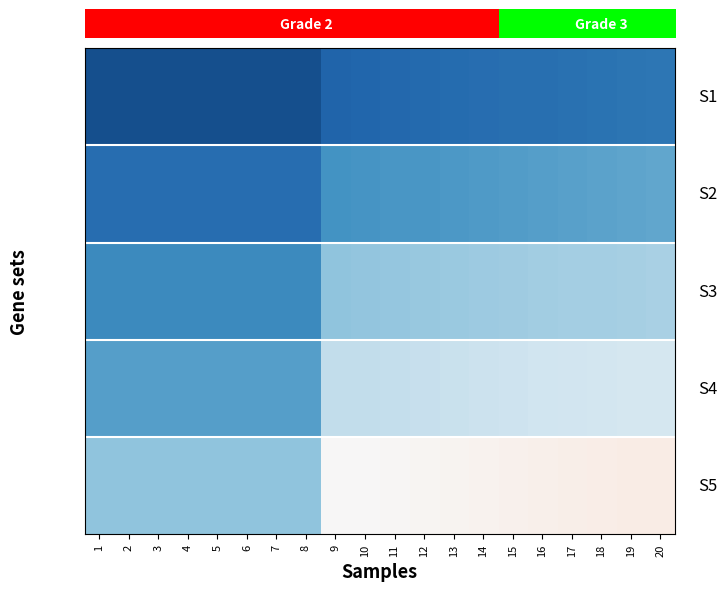

What is the spread (max minus min) of values at 12?

0.4